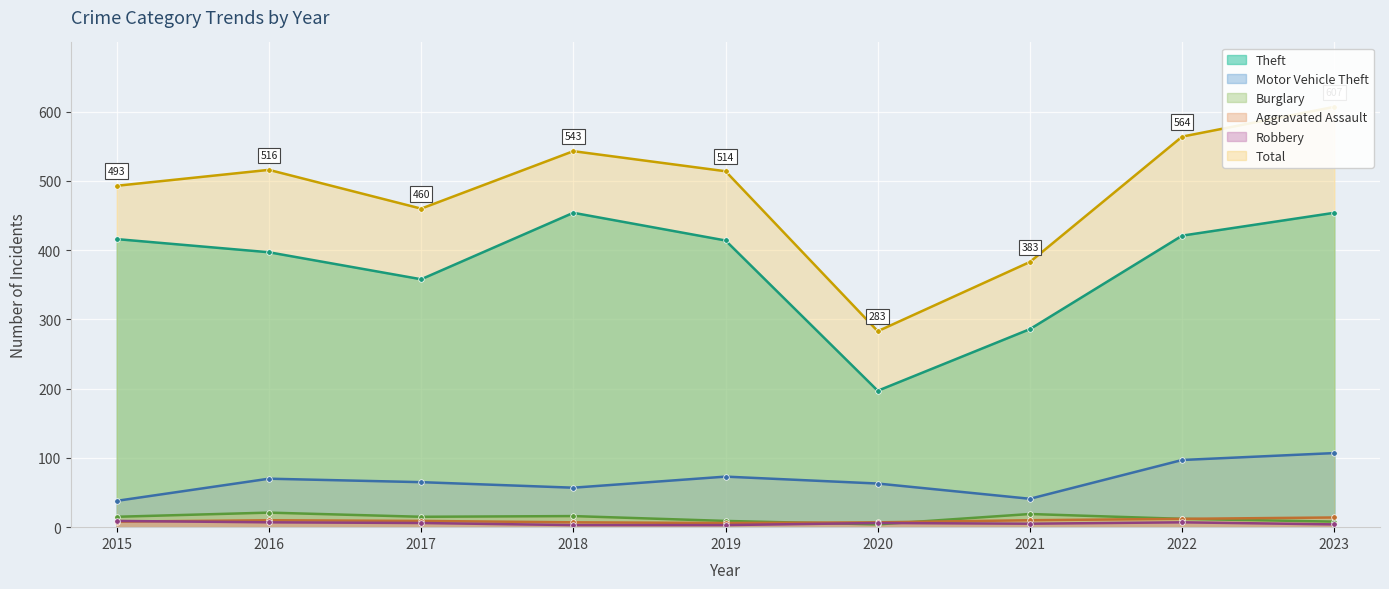

Which series has the largest total across all categories?

Total